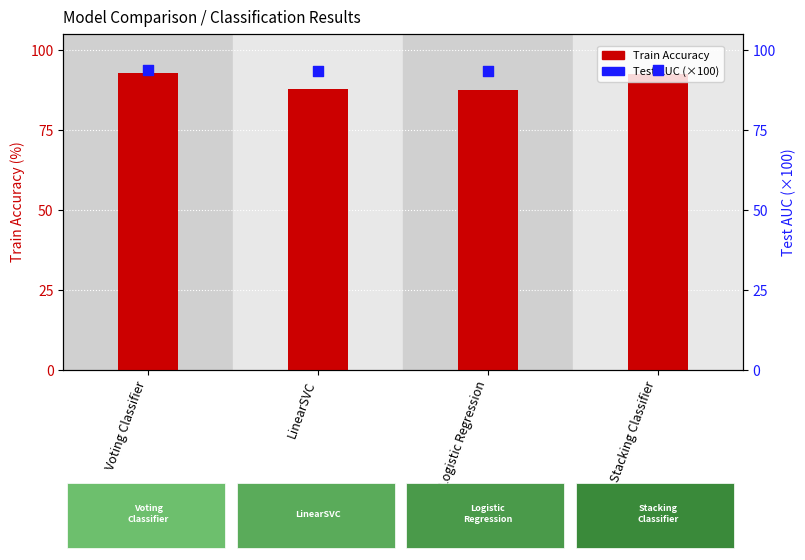

Is the value of Train Accuracy (%) at Voting Classifier greater than the value of Test AUC (×100) at Voting Classifier?

No